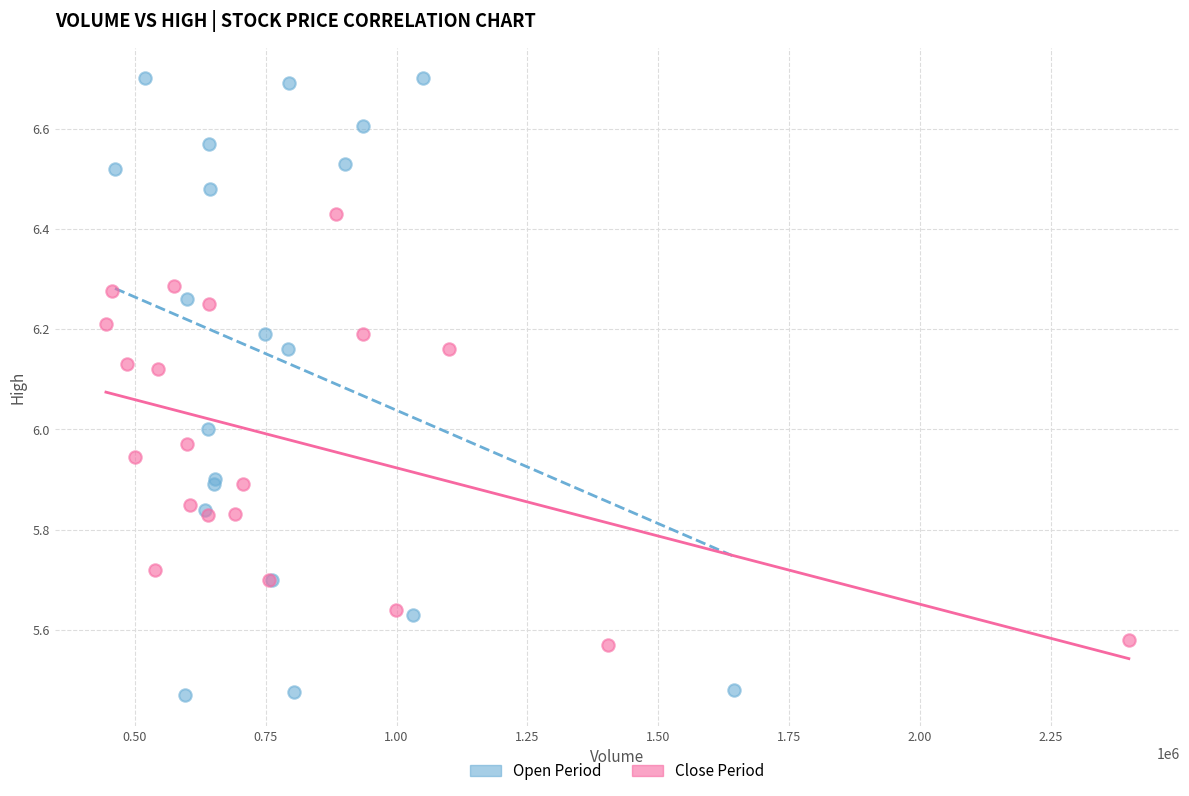

Which series reaches the maximum Y coordinate?

Open Period